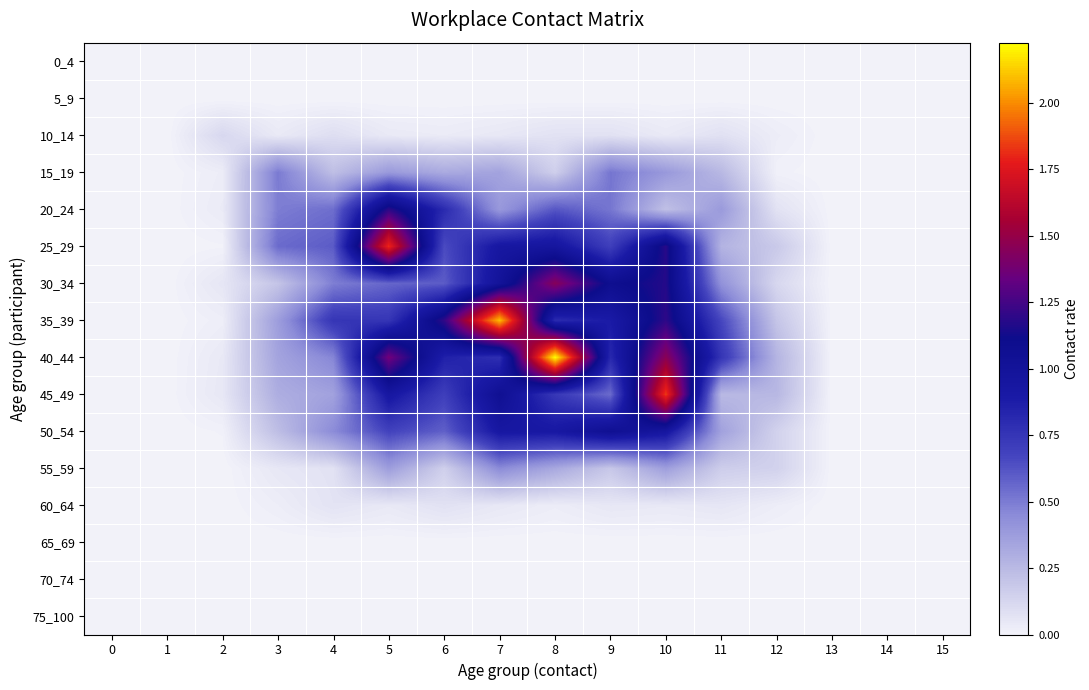

Which series has the largest range (max minus min)?

row_8